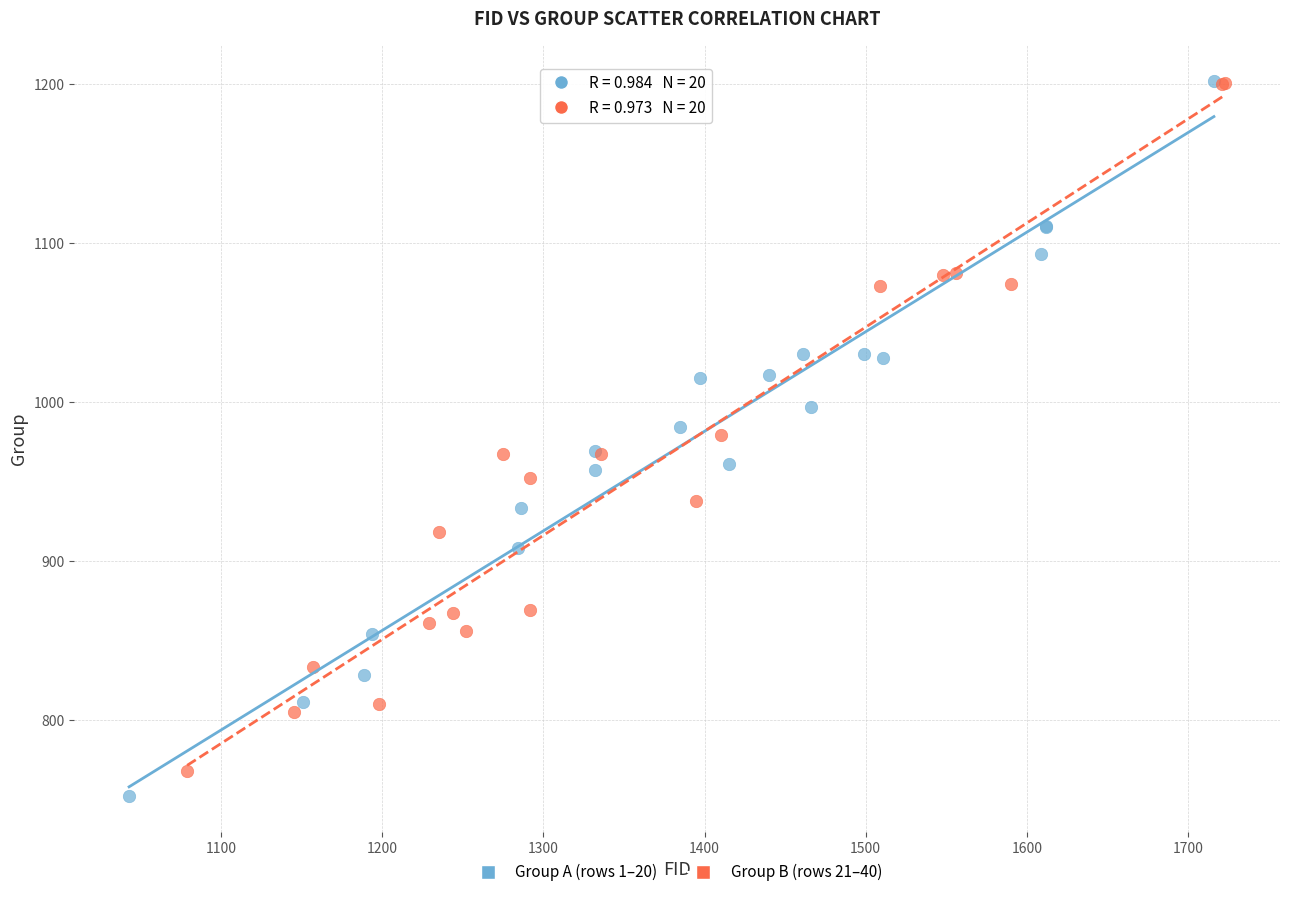

What are all the series names shown in the legend?

Group A (rows 1–20), Group B (rows 21–40)